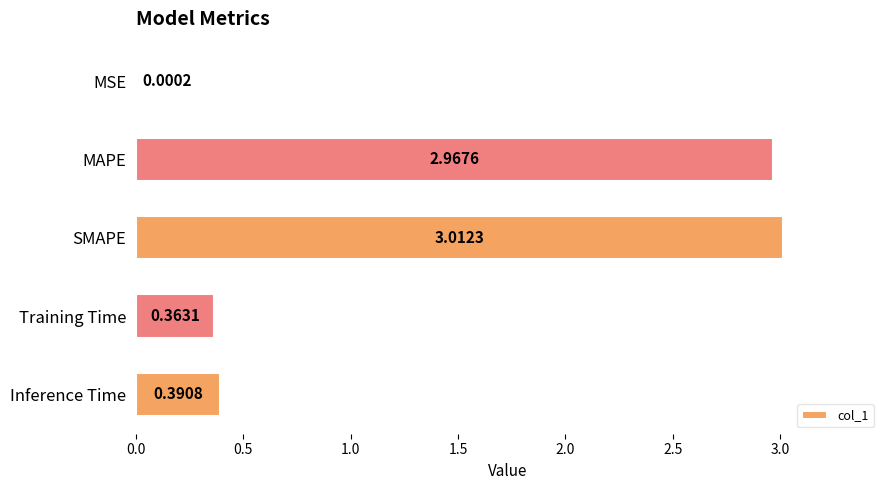

Where is the data nearest to the value 1?

Inference Time